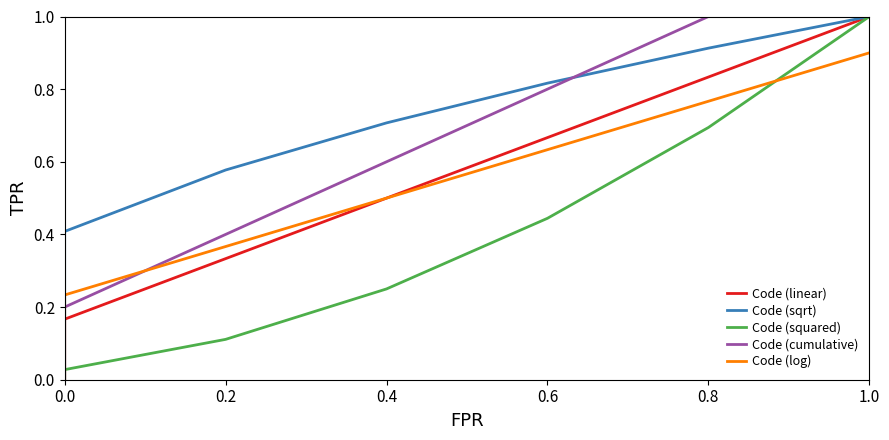

How many intersections are there between Code (squared) and Code (log)?

1